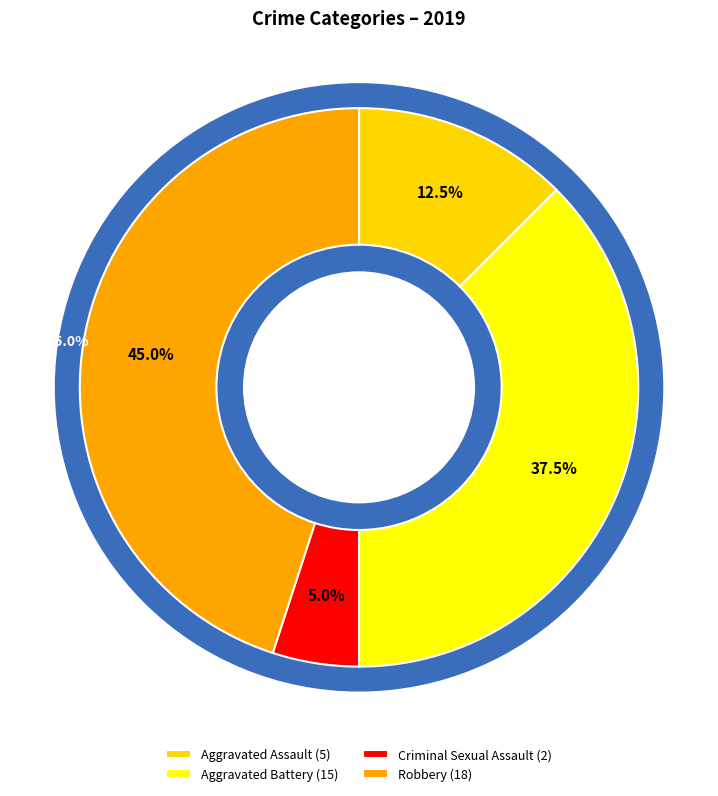

True or false: Criminal Sexual Assault accounts for 5% of the total.

True